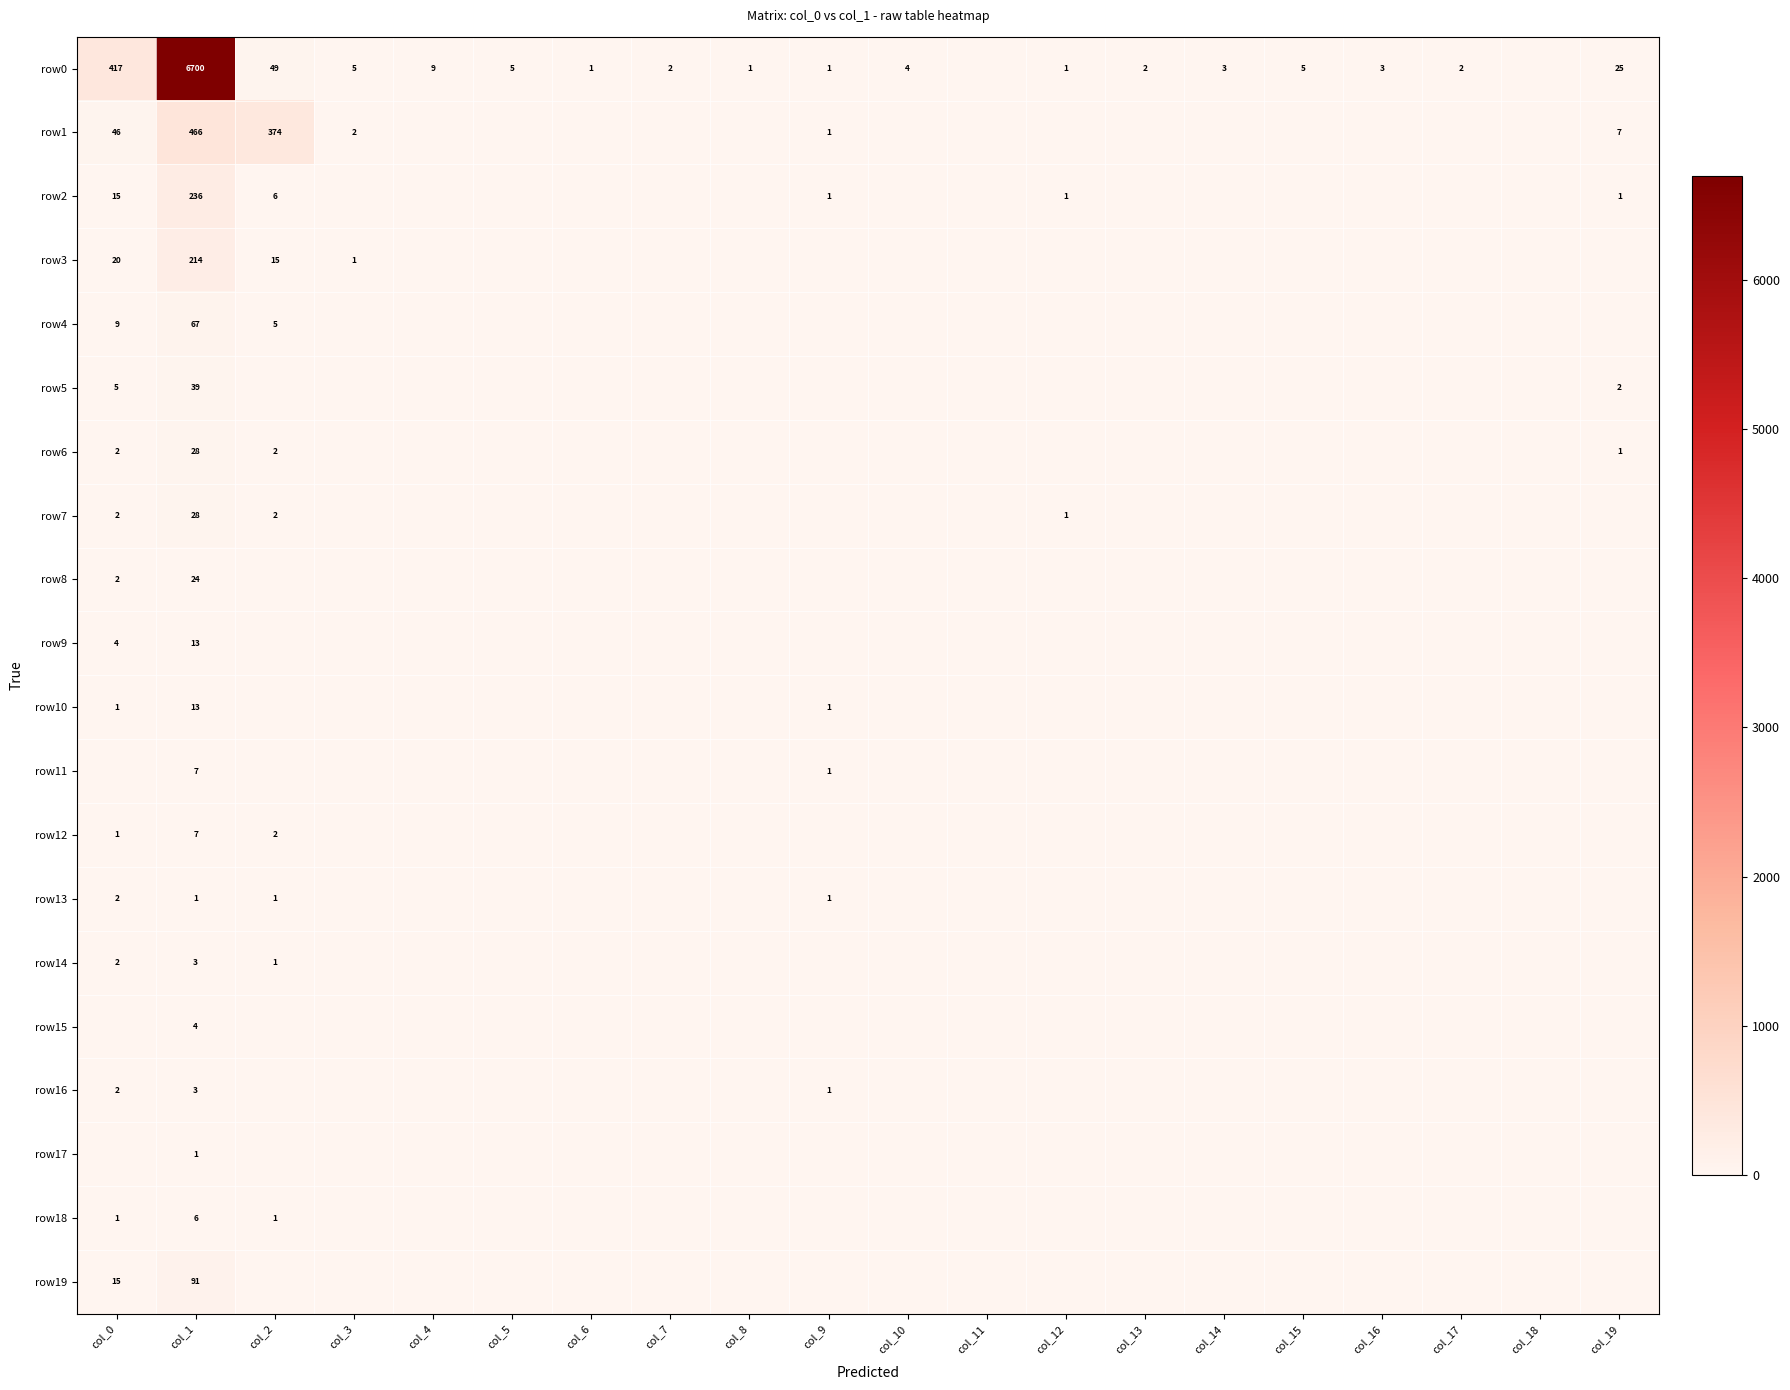

Which series has the widest spread of values?

row0